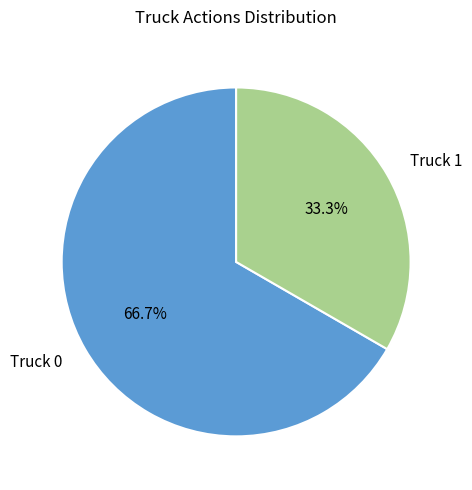

Approximately how many times larger is the value at Truck 1 compared to Truck 0?

0.5